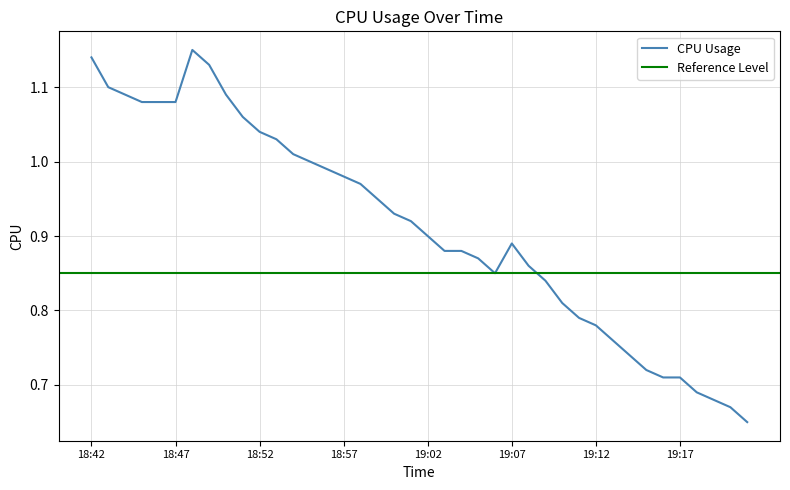

What is the value of the 32nd point from the left?

0.8